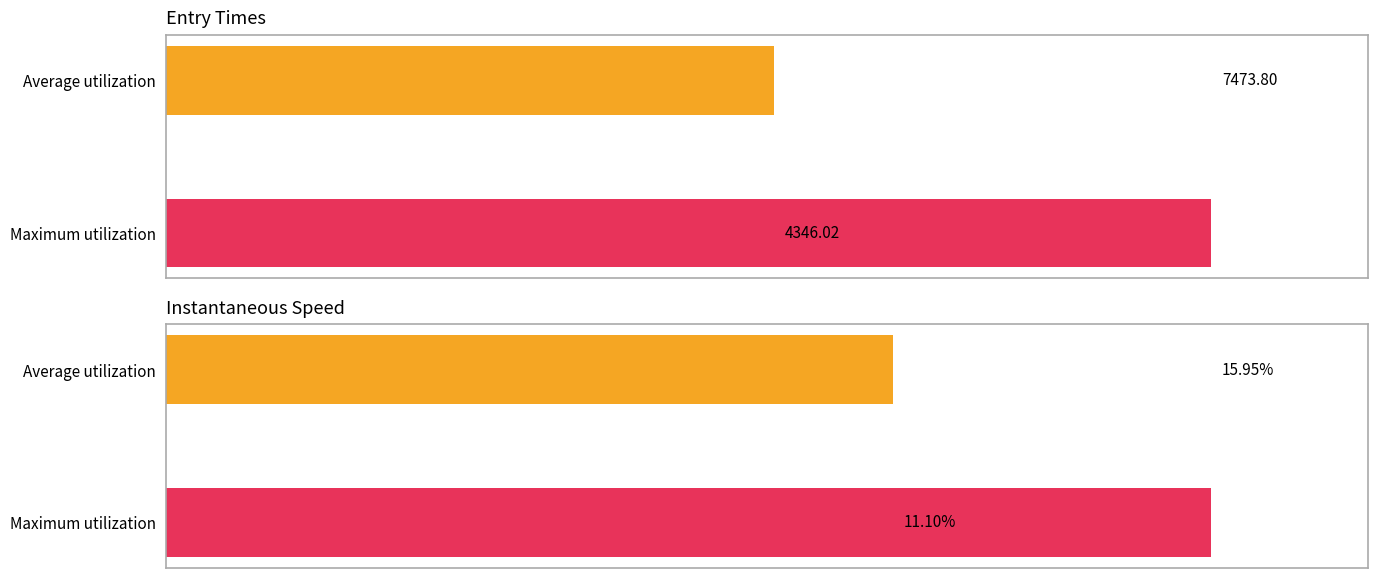

Rank the series by their maximum value, from highest to lowest.

entry, instspeed